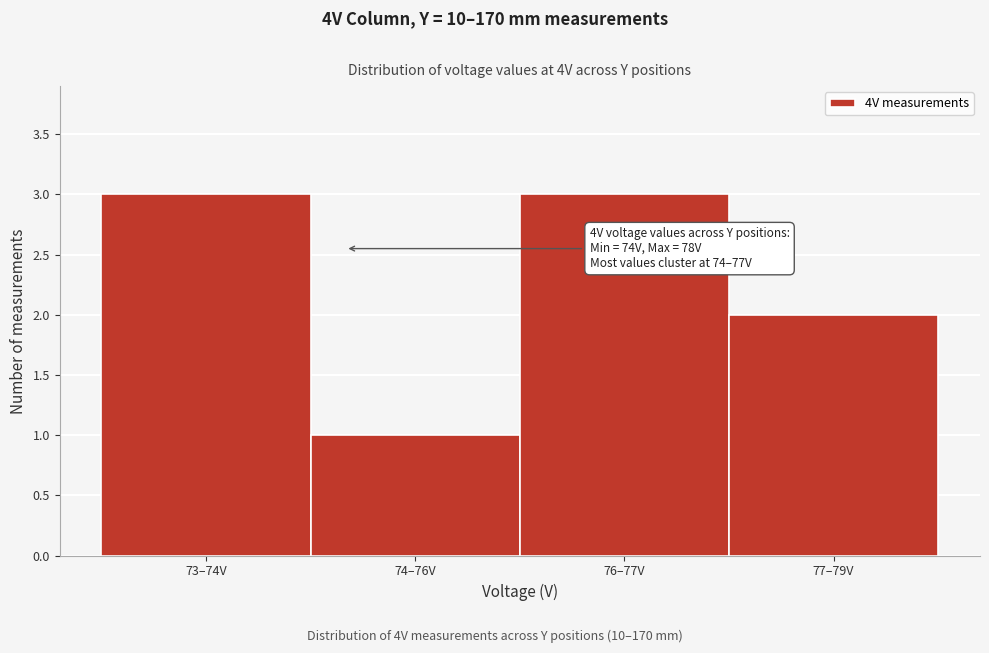

Reading left to right, list all the values displayed in this chart.

73–74V=3	74–76V=1	76–77V=3	77–79V=2